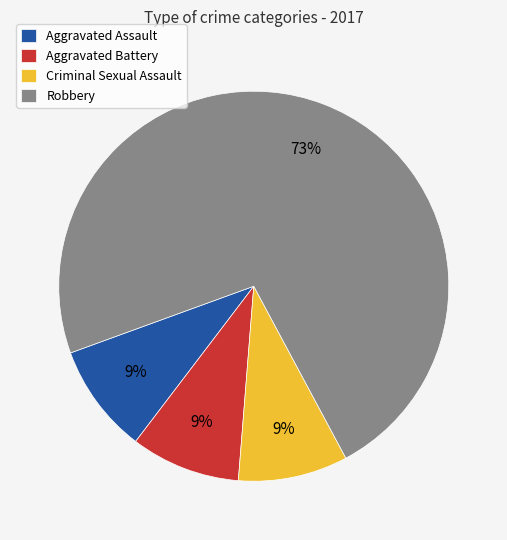

To the nearest percent, what is the combined percentage of Aggravated Assault and Criminal Sexual Assault?

18%